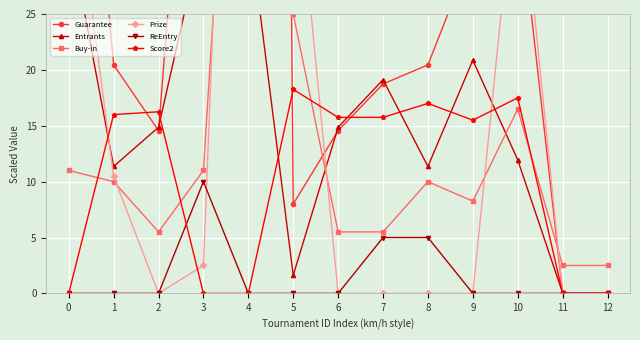

Which series changed the most between 2 and 9?

Guarantee